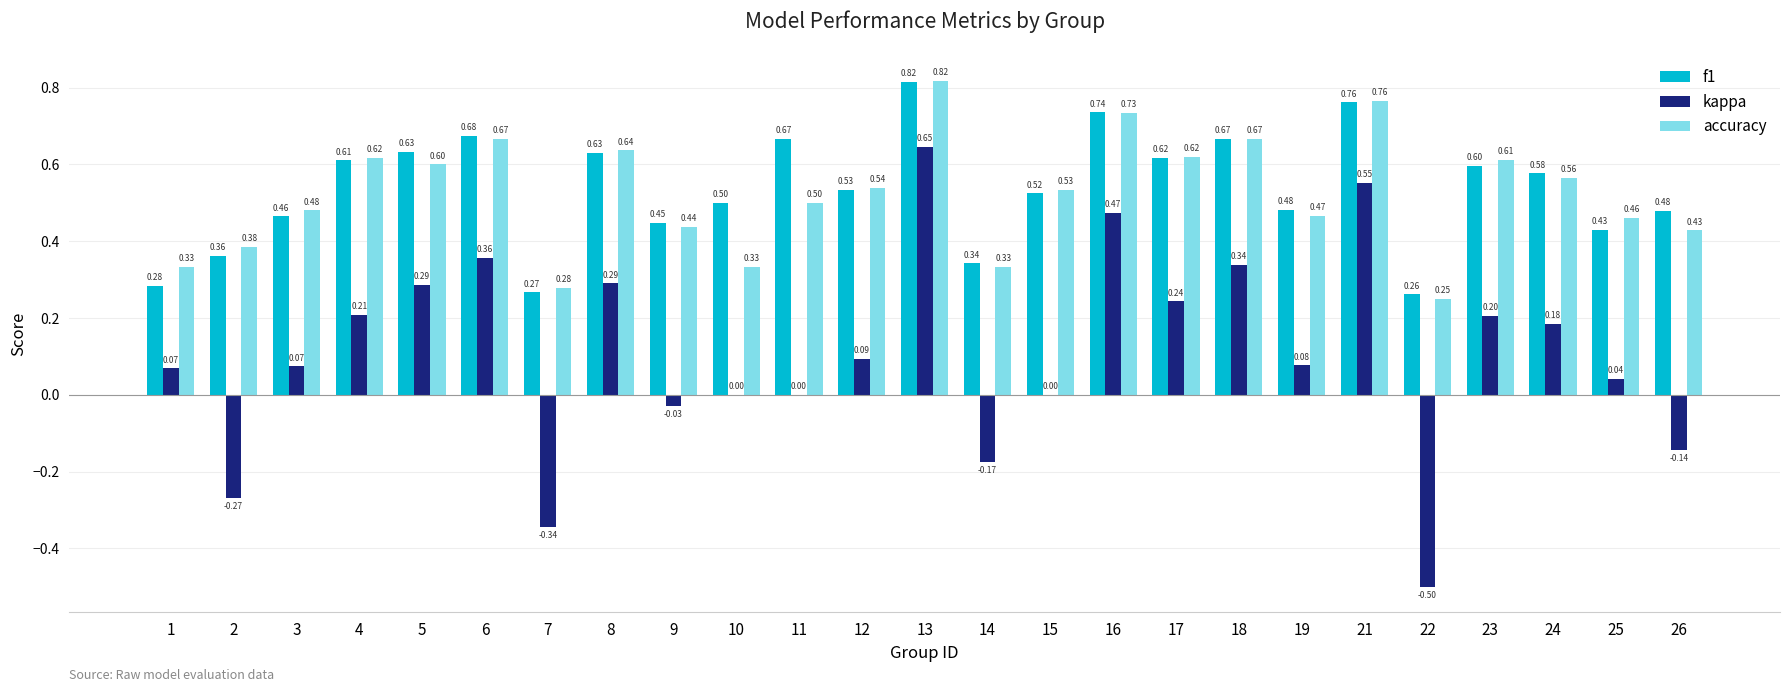

Is the value of accuracy at 14 greater than the value of f1 at 17?

No